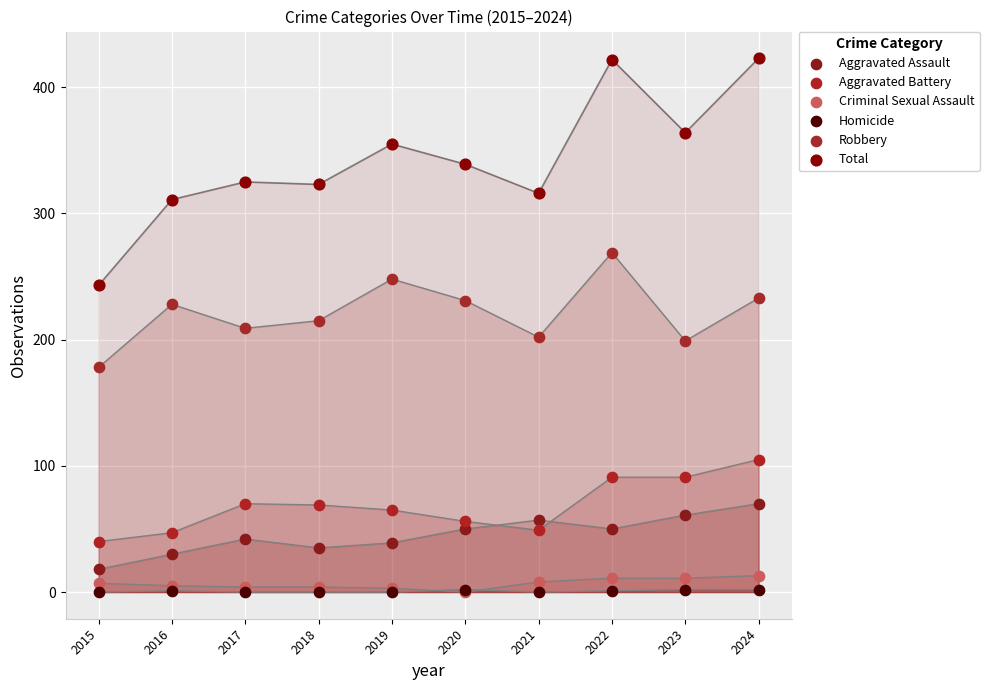

What are all the series names shown in the legend?

Aggravated Assault, Aggravated Battery, Criminal Sexual Assault, Homicide, Robbery, Total